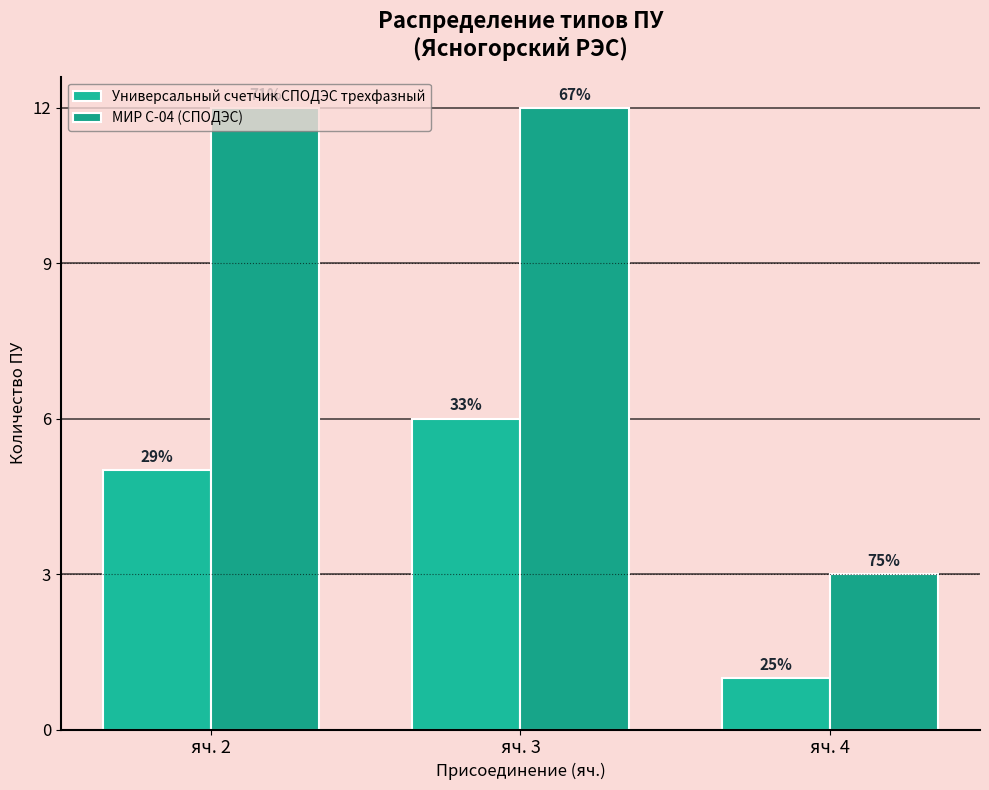

Does the chart contain any negative values?

No